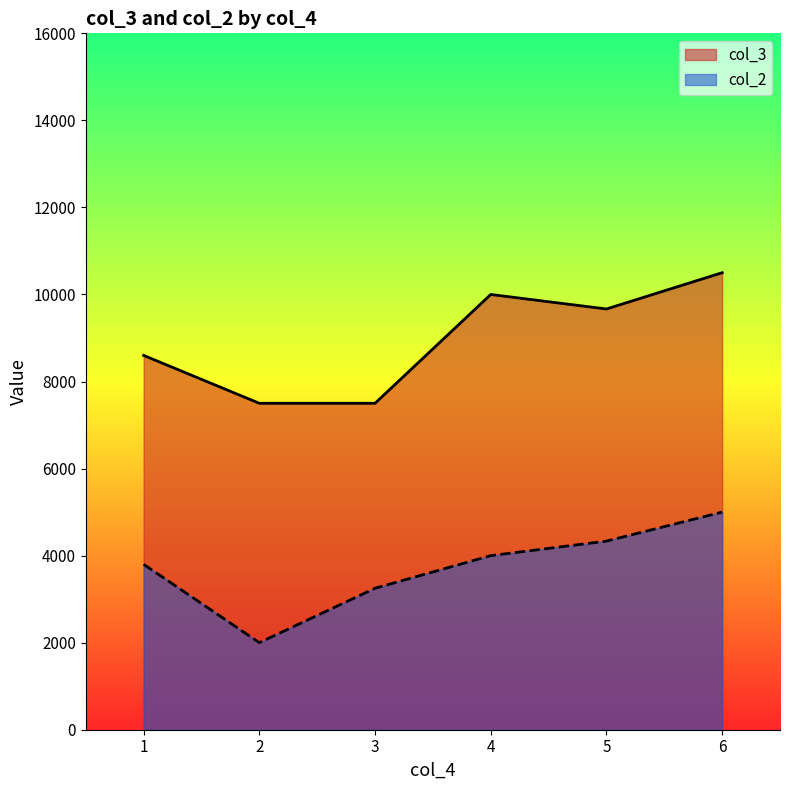

The value of col_2 at 5 is 2875.1. True or false?

False